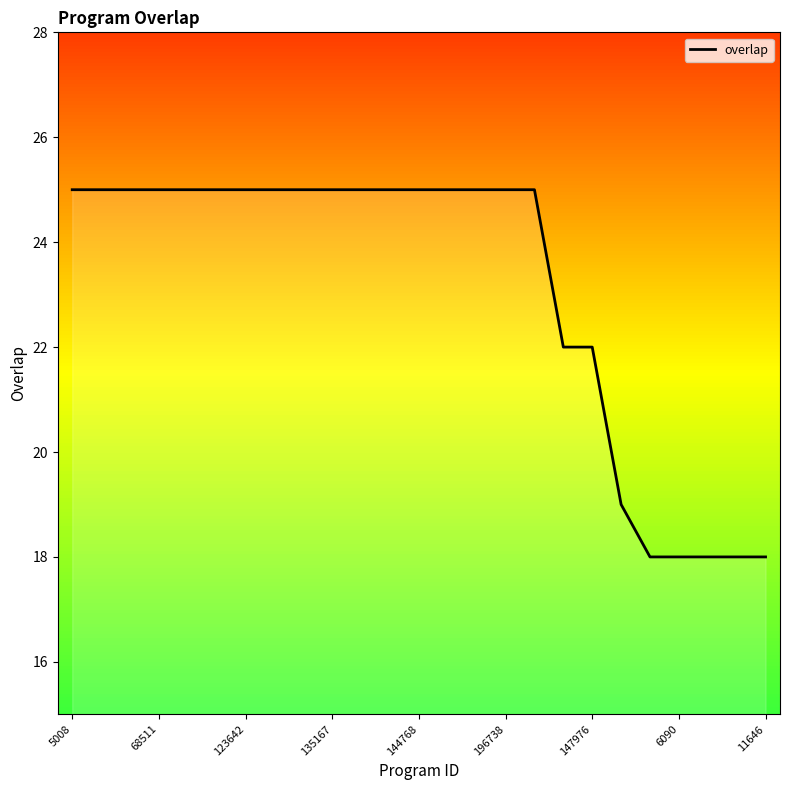

What is the smallest value displayed?

18